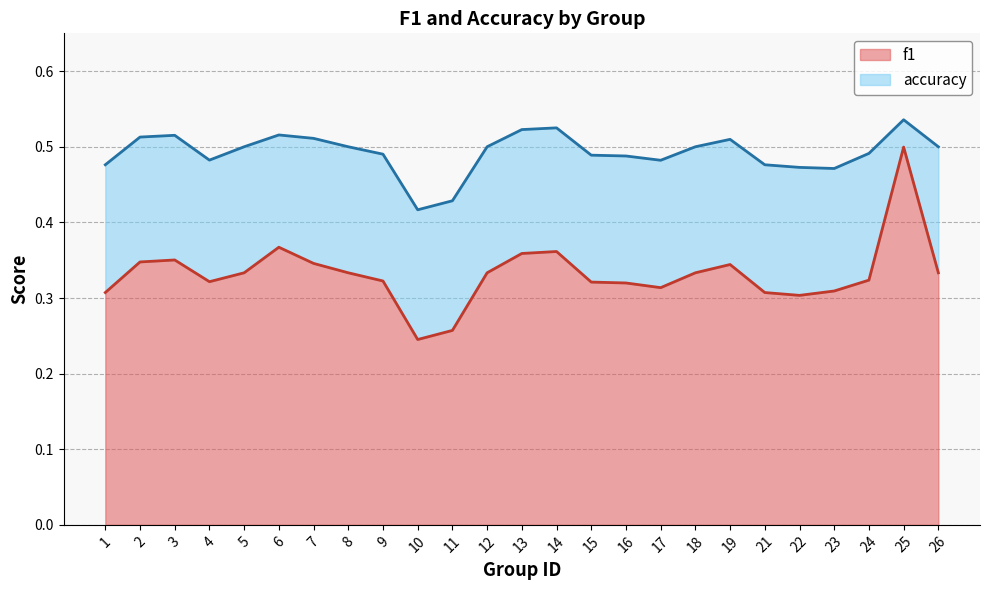

The value of f1 at 16 is 0.3. True or false?

True